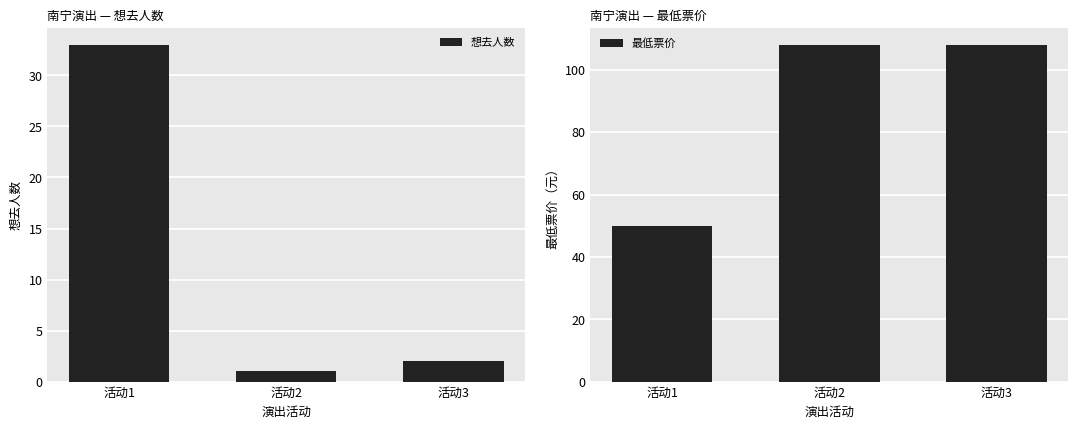

Which has a higher value, 活动1 or 活动2?

活动1